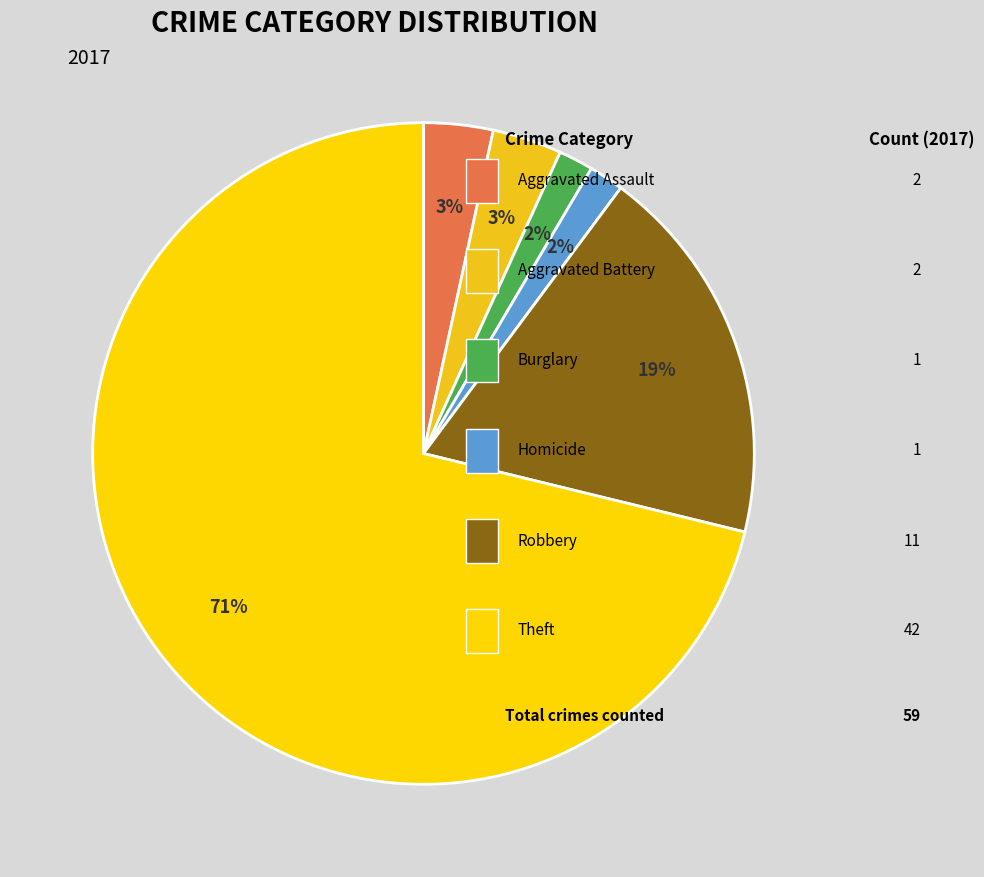

How many segments does this pie chart have?

6